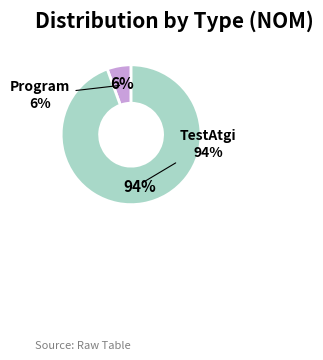

How many slices are in this pie chart?

2